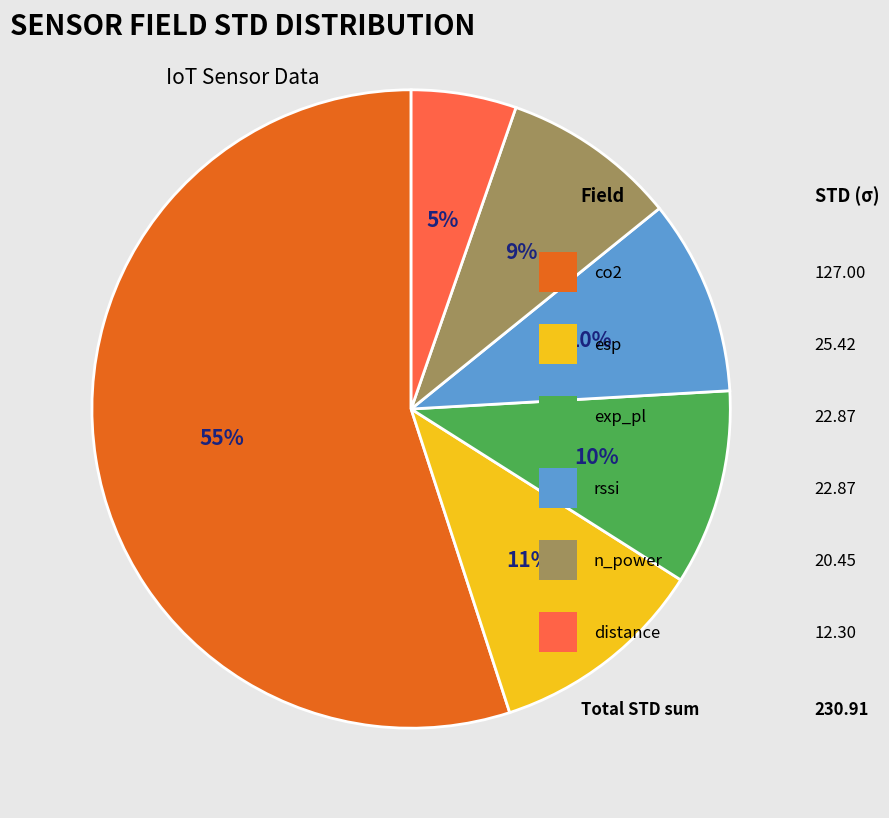

Does any single category account for the majority?

Yes